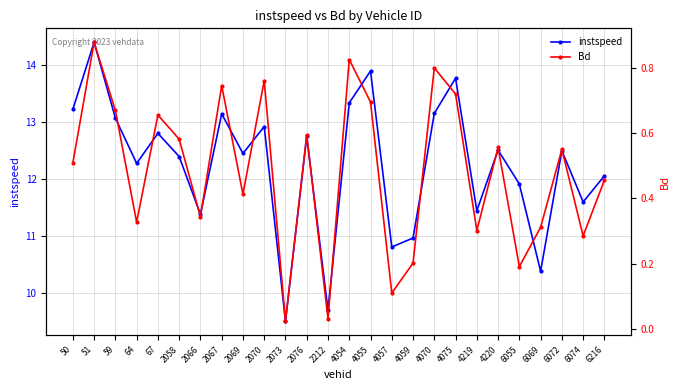

What is the highest value of the instspeed series?

14.4